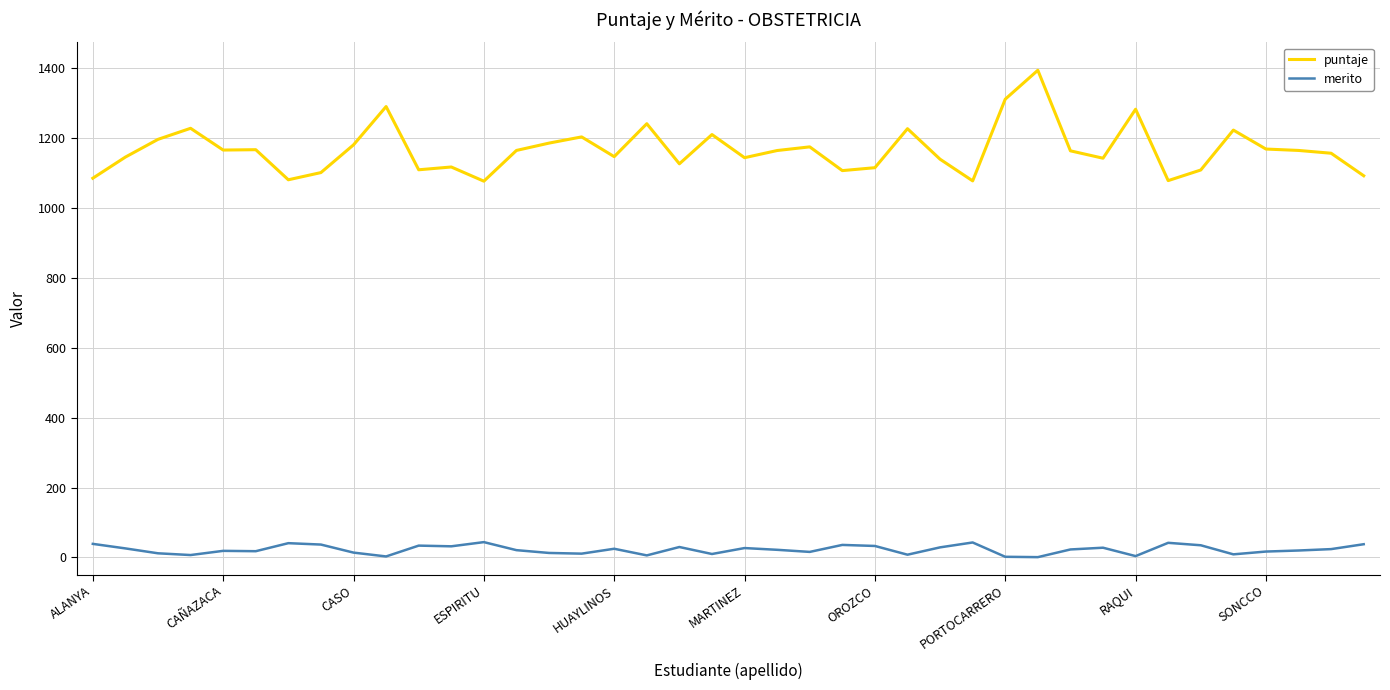

Which series has the largest total across all categories?

puntaje